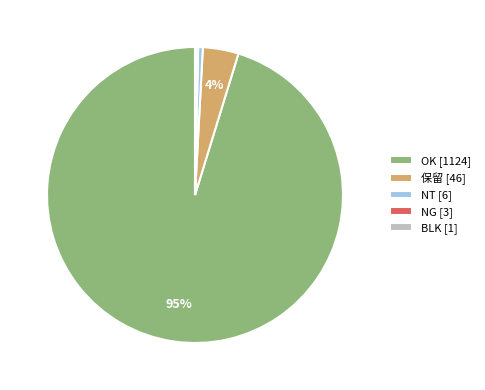

Is the sum of 保留 [46] and NT [6] greater than half?

No